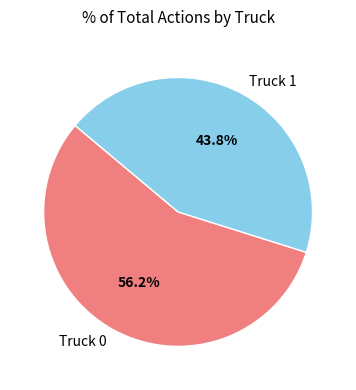

Is the sum of Truck 0 and Truck 1 greater than half?

Yes